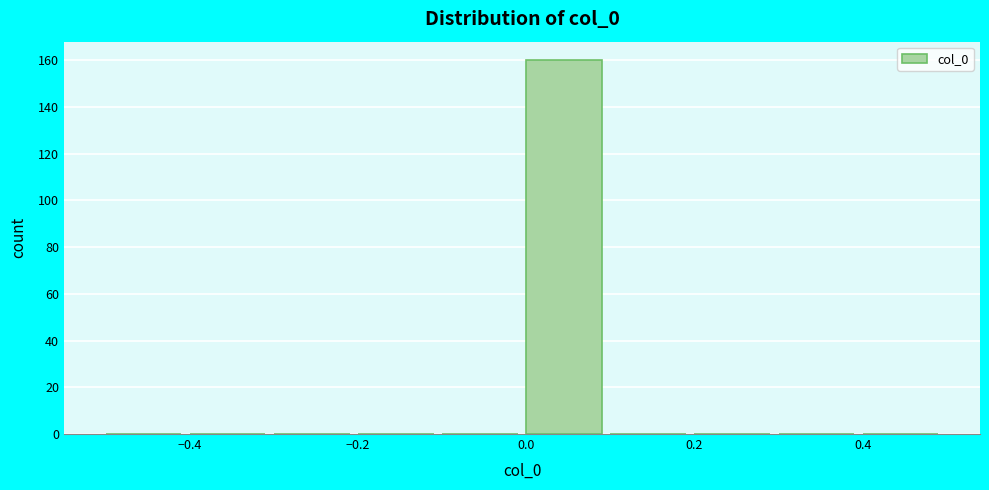

Reading left to right, list every bar in this chart as the range it spans on the x-axis followed by its height. The values are not printed on the chart, so give them approximately, as read against the axis.

-0.5 to -0.4: 0
-0.4 to -0.3: 0
-0.3 to -0.2: 0
-0.2 to -0.1: 0
-0.1 to 0.0: 0
0.0 to 0.1: 160
0.1 to 0.2: 0
0.2 to 0.3: 0
0.3 to 0.4: 0
0.4 to 0.5: 0